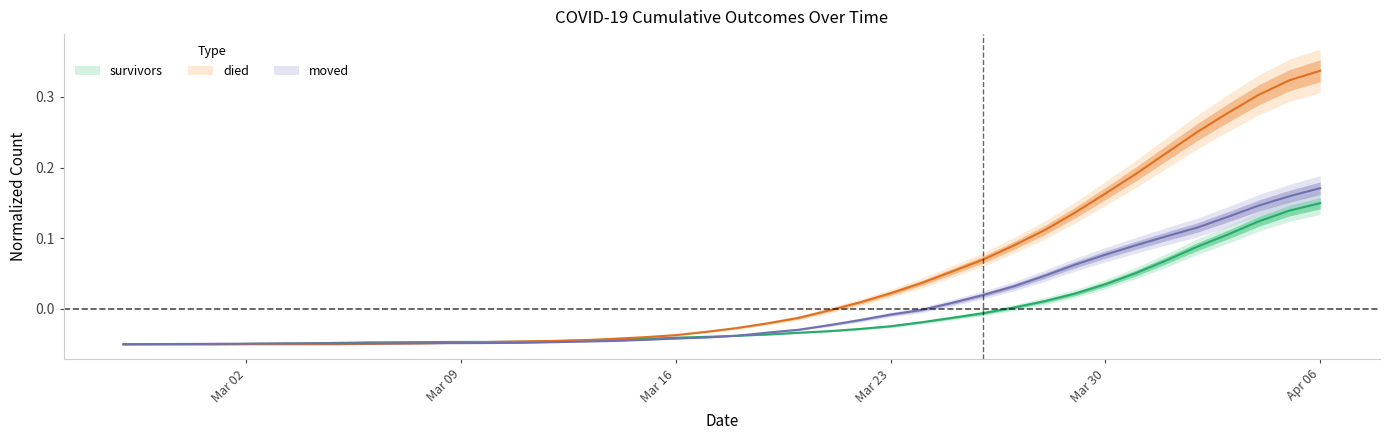

What is the maximum value for survivors?

0.1